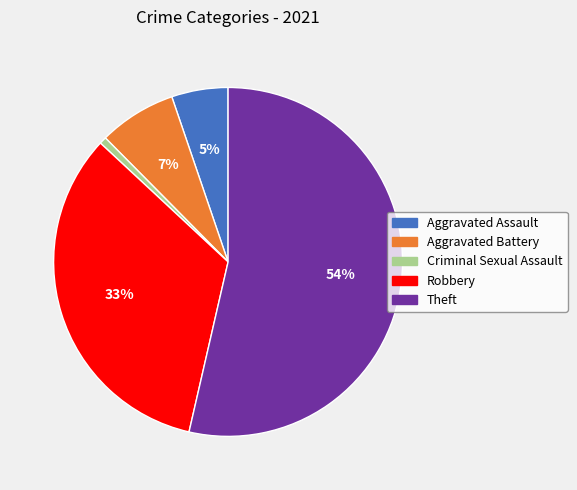

To the nearest percent, what is the difference between the Theft and Criminal Sexual Assault slice percentages?

53%